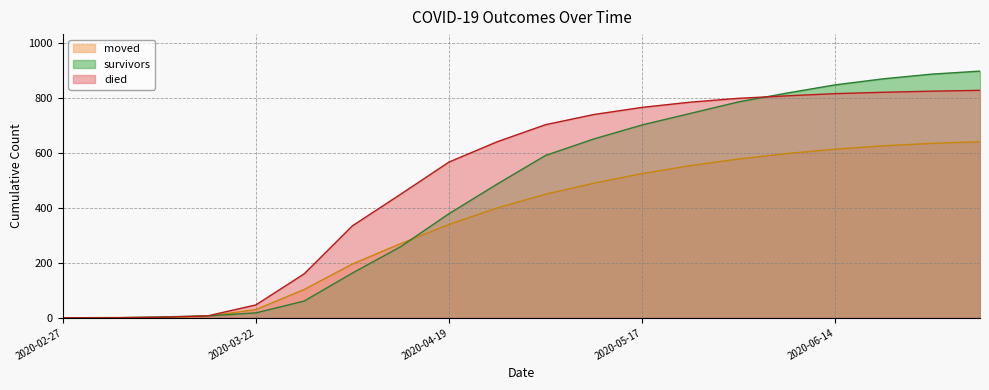

At 2020-04-26, list the series in order from smallest to largest.

moved, survivors, died